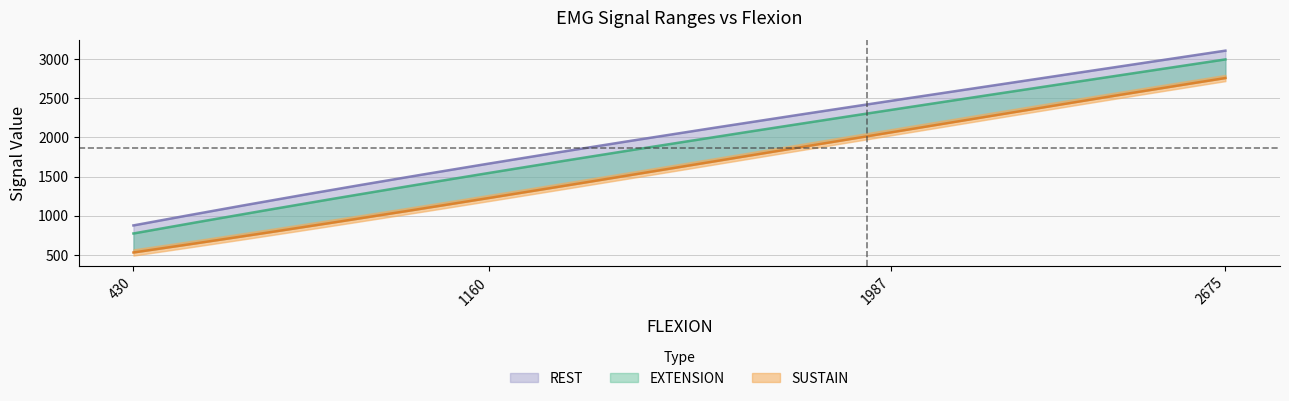

What is the total value across all series at 2675?

8868